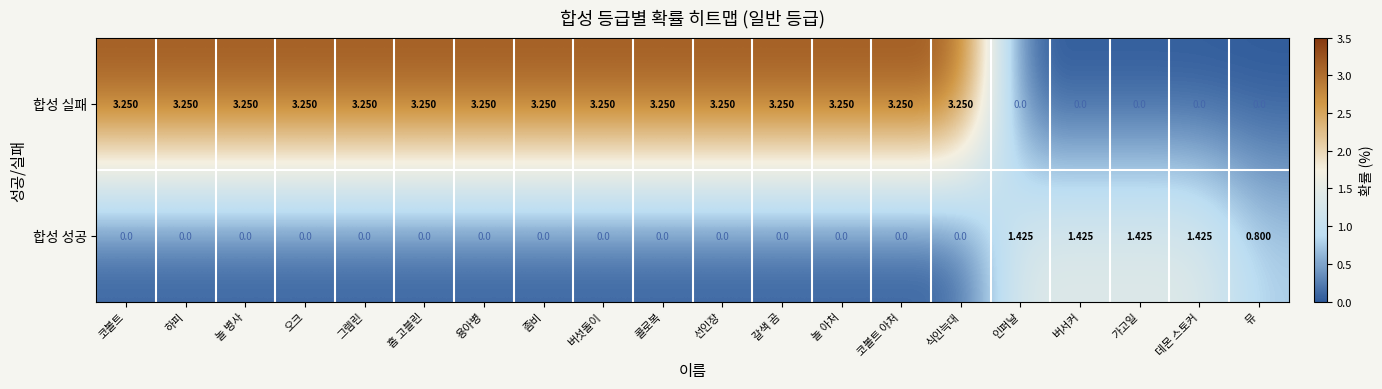

List the series in order of their peak value, highest first.

합성 실패, 합성 성공